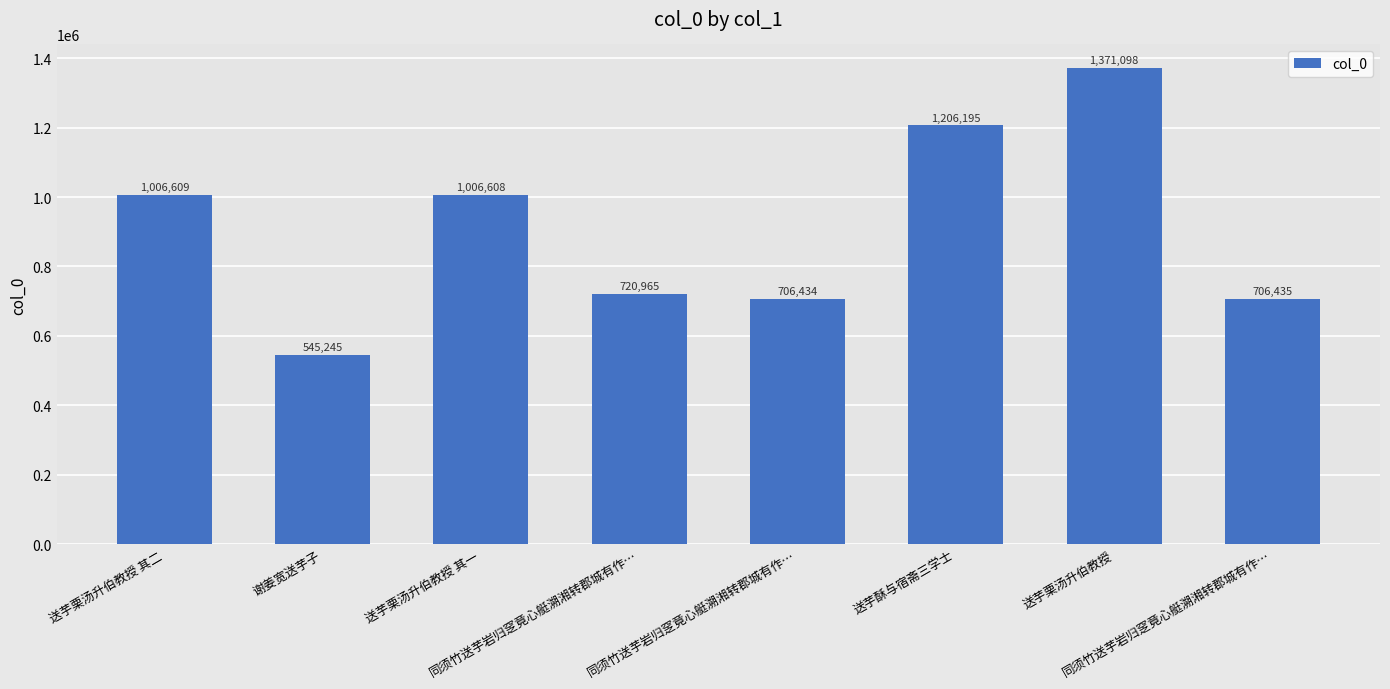

How many series are shown in this chart?

1